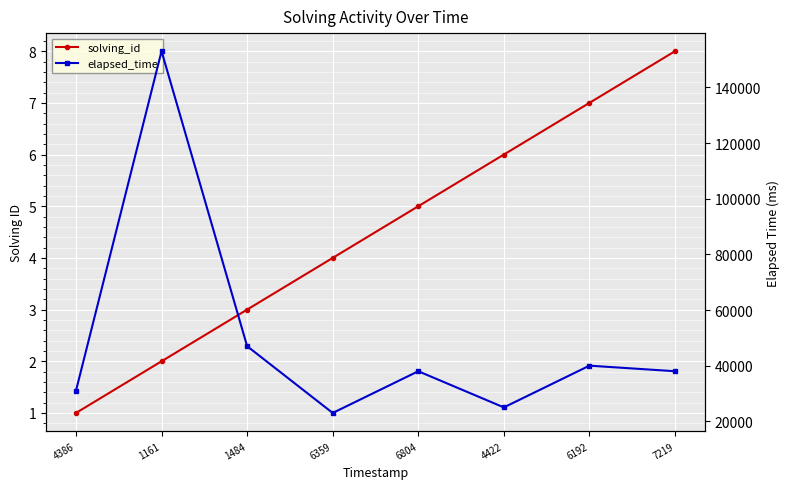

How many lines are shown in the chart?

2